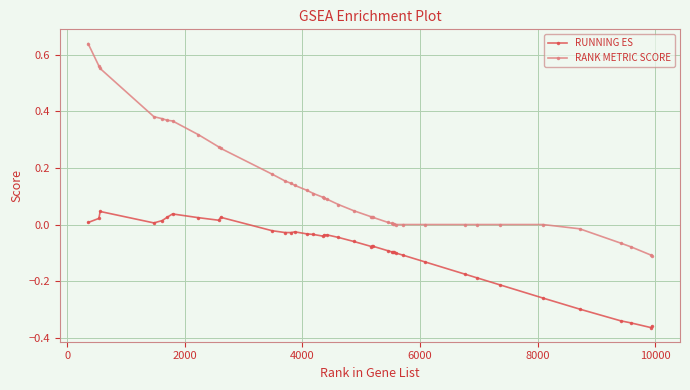

List the series in order of their overall mean, highest first.

RANK METRIC SCORE, RUNNING ES